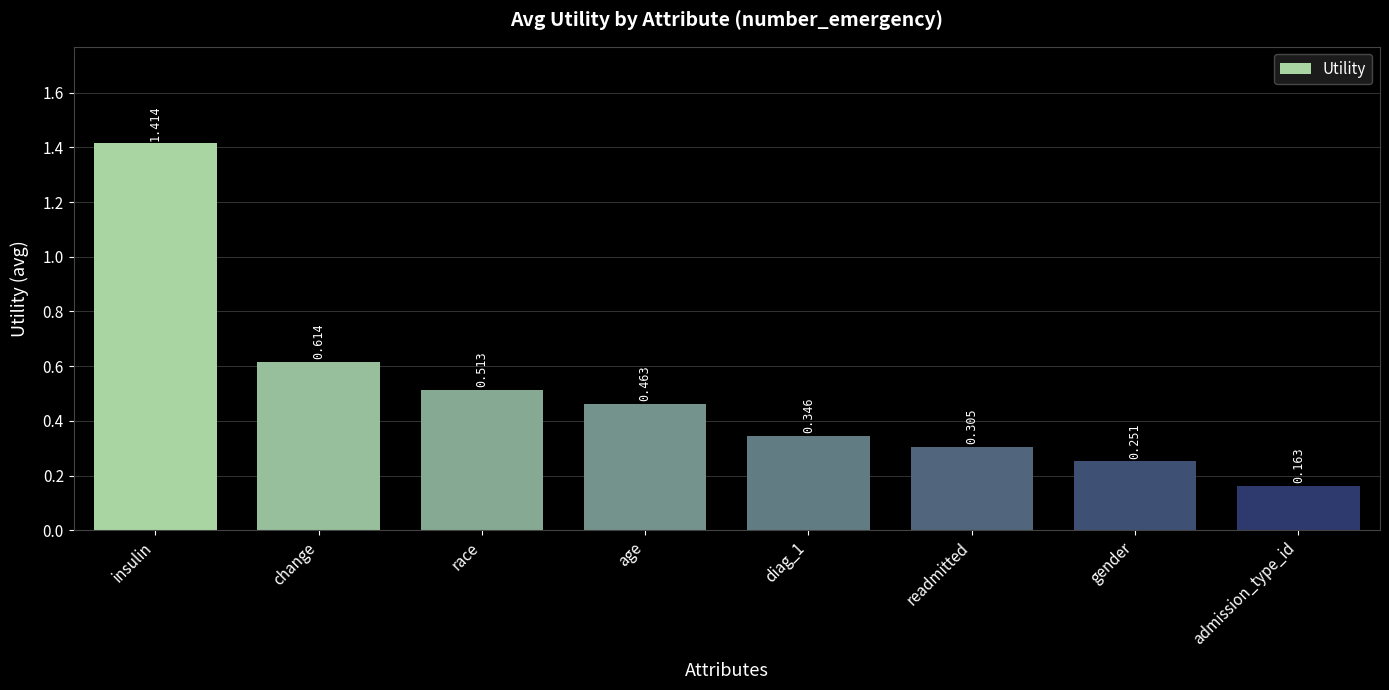

Where is the data nearest to the value 0?

admission_type_id